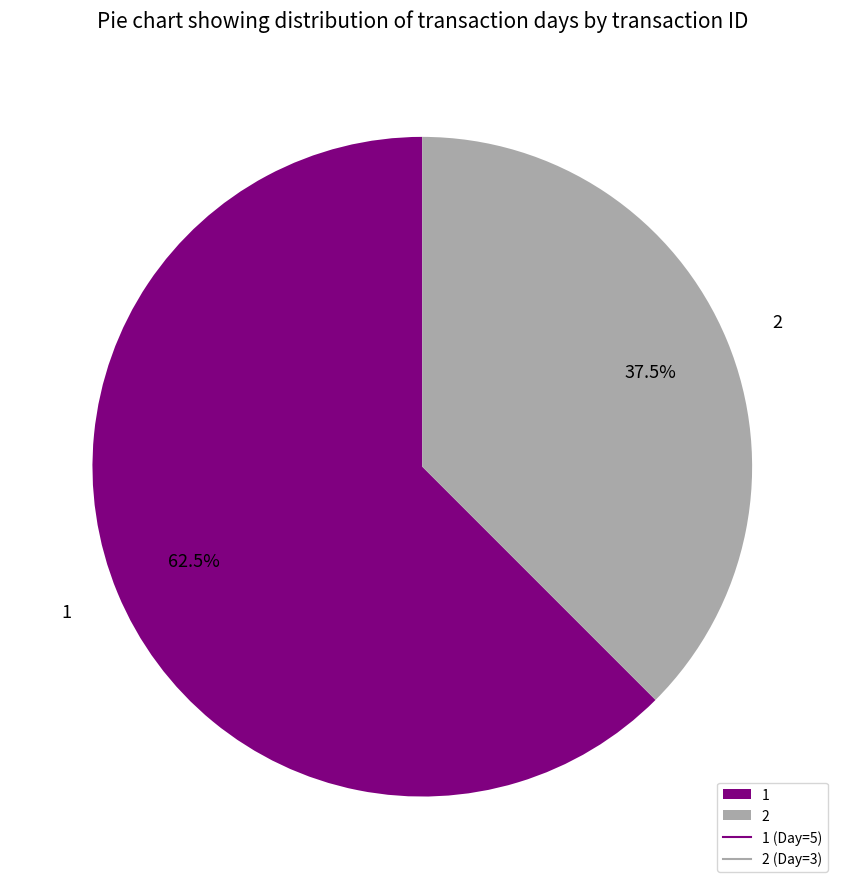

To the nearest percent, what is the difference between the largest and smallest slice percentages?

25%